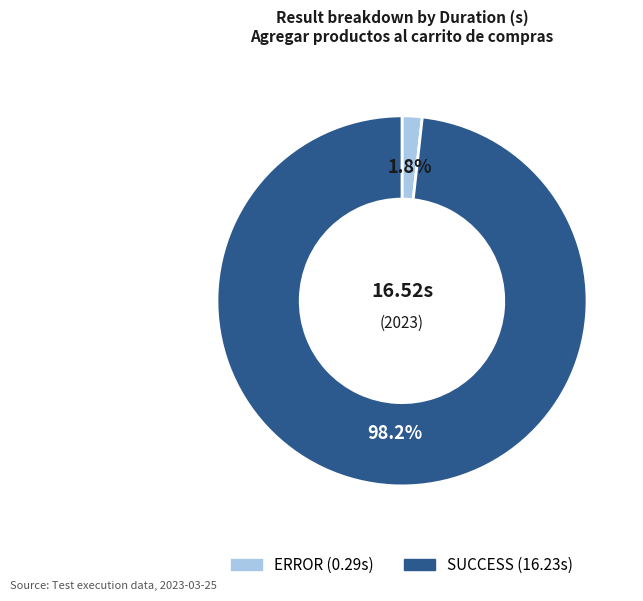

Which has a higher value, ERROR or SUCCESS?

SUCCESS